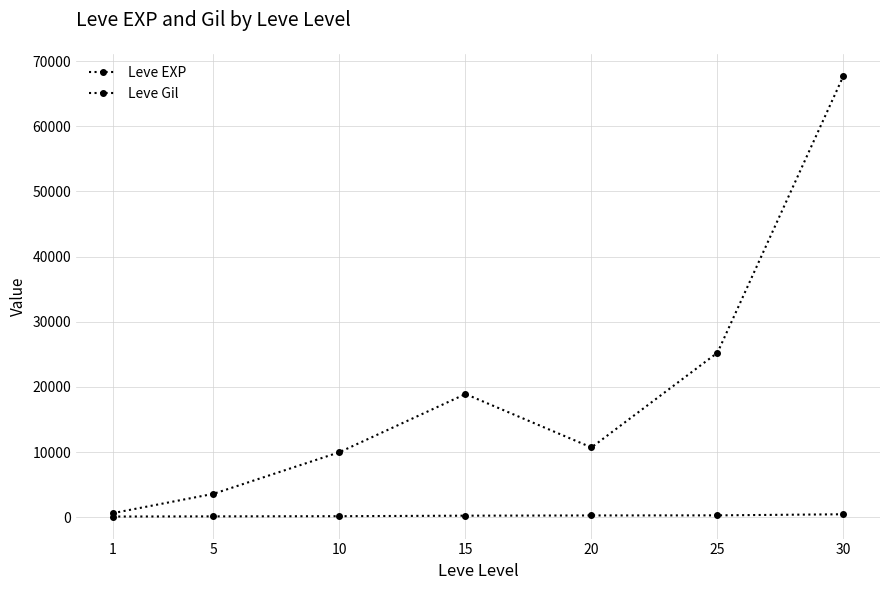

At 10, list the series in order from largest to smallest.

Leve EXP, Leve Gil